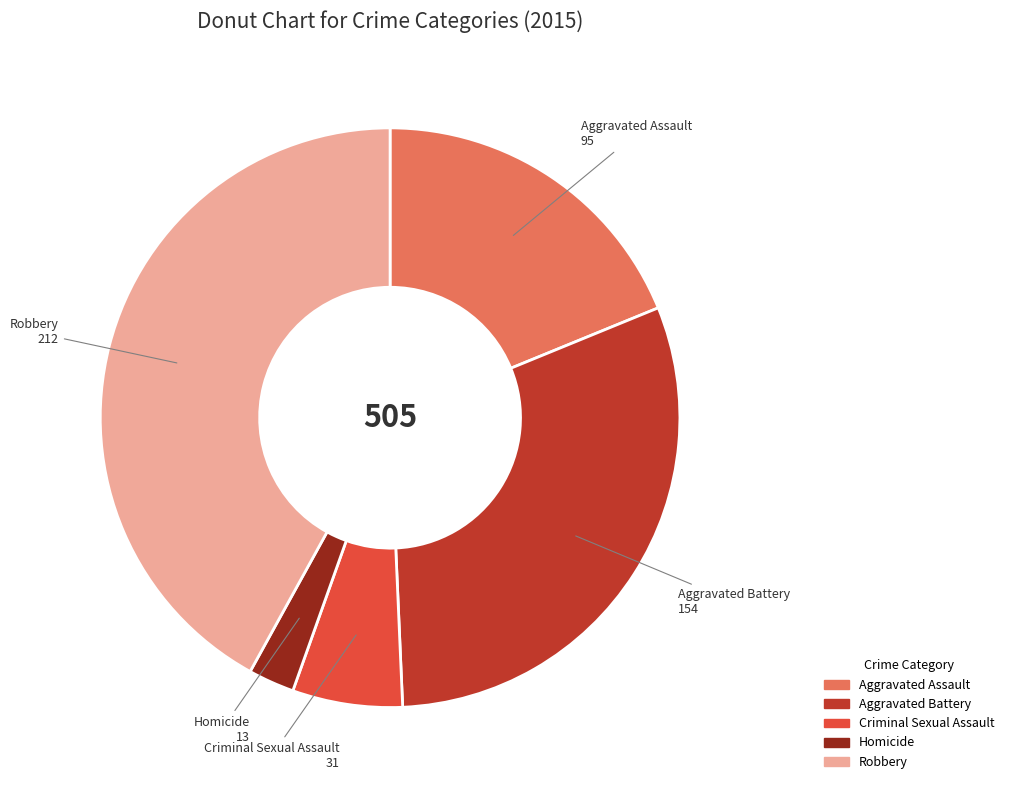

Is there a majority slice in this chart?

No